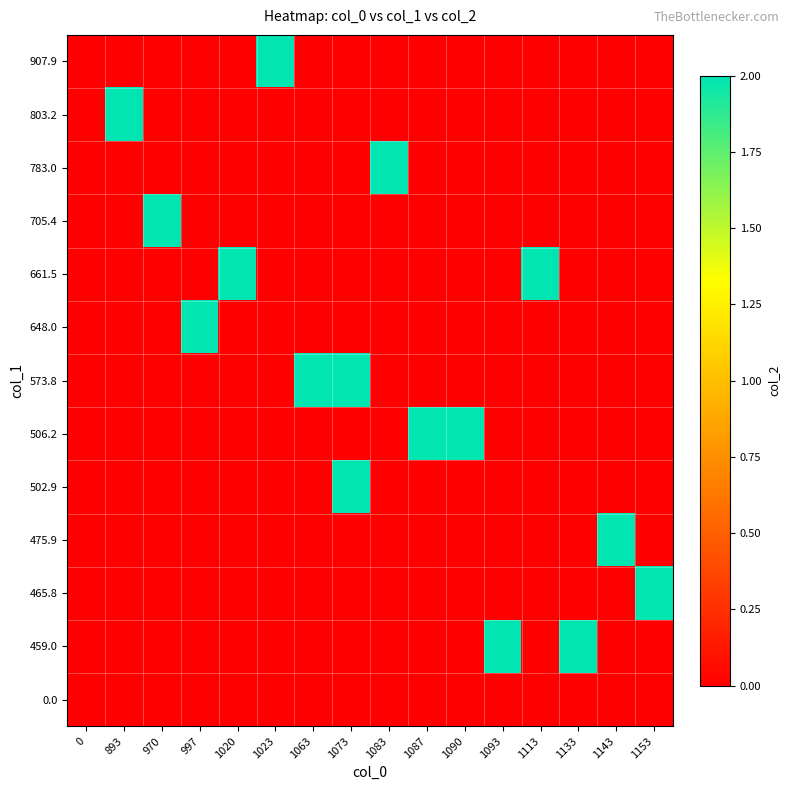

Count the number of data series in this chart.

13